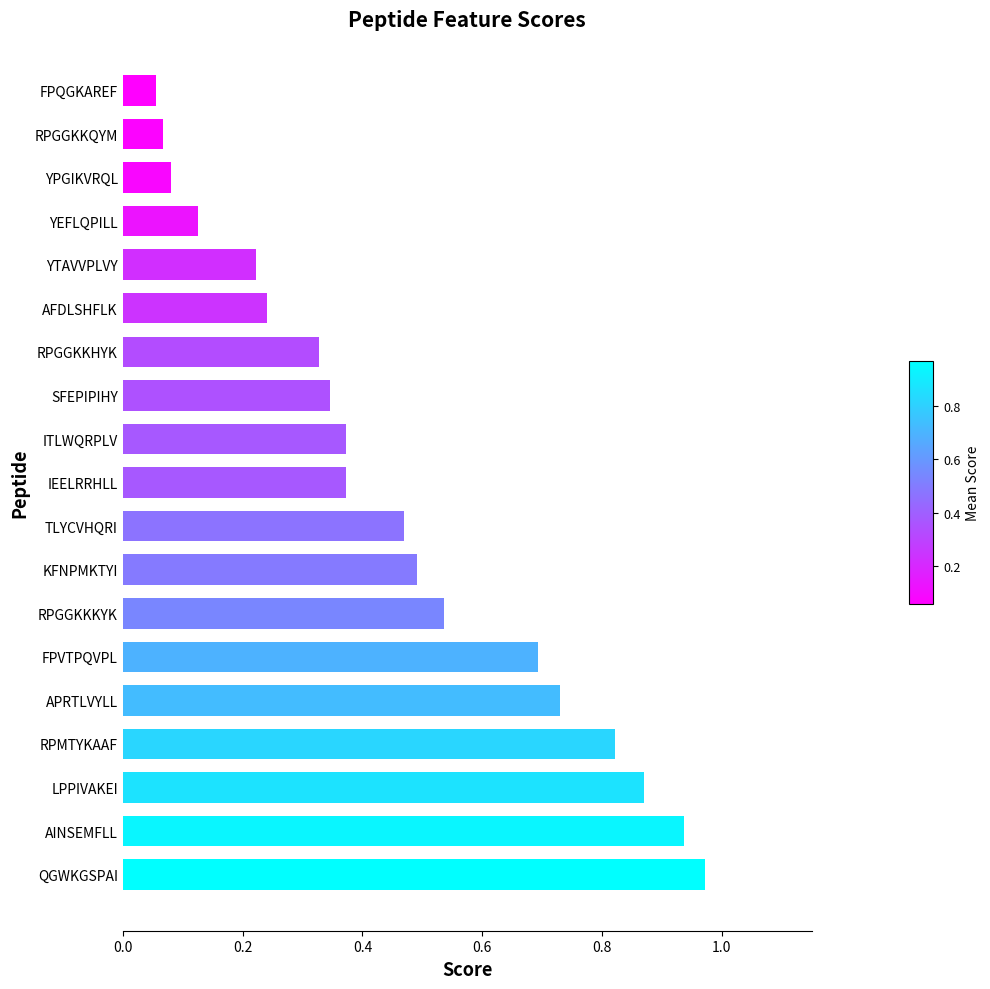

Where is the data nearest to the value 0?

FPQGKAREF